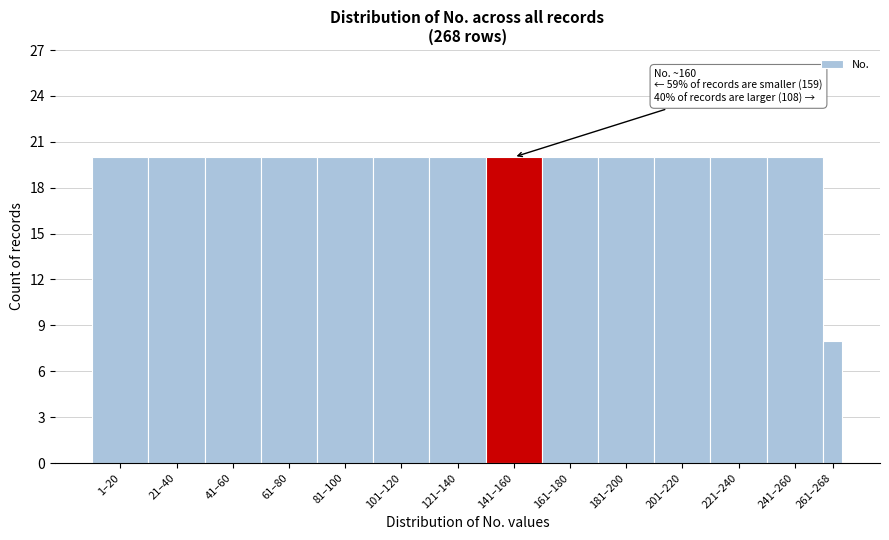

Reading left to right, transcribe all the data shown in this chart.

20	20	20	20	20	20	20	20	20	20	20	20	20	8